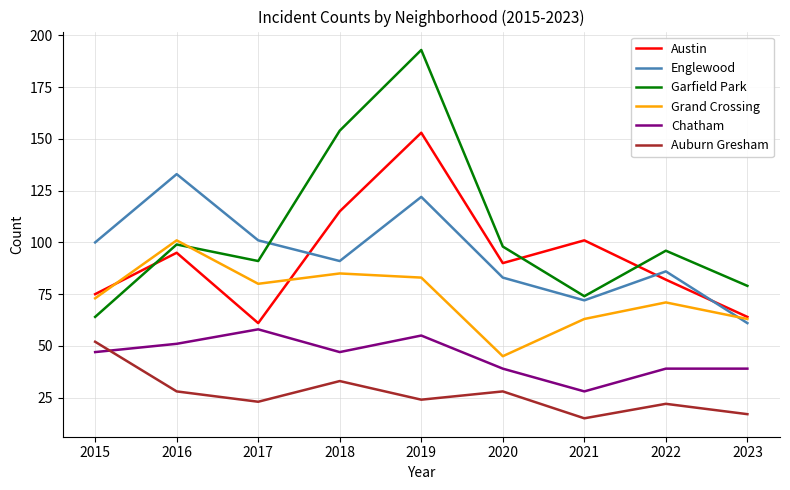

List the series in order of their peak value, highest first.

Garfield Park, Austin, Englewood, Grand Crossing, Chatham, Auburn Gresham